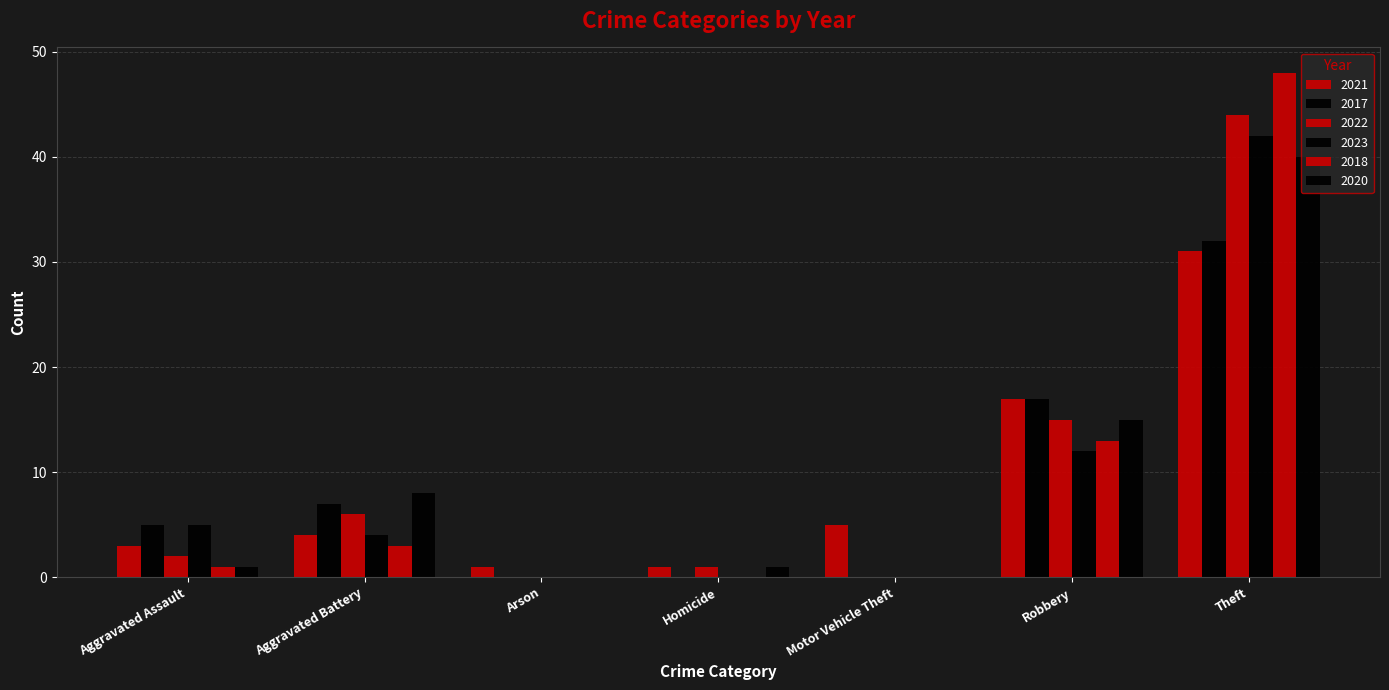

Reading right to left, transcribe all the data shown in this chart.

2021: 31	17	5	1	1	4	3
2017: 32	17	0	0	0	7	5
2022: 44	15	0	1	0	6	2
2023: 42	12	0	0	0	4	5
2018: 48	13	0	0	0	3	1
2020: 40	15	0	1	0	8	1